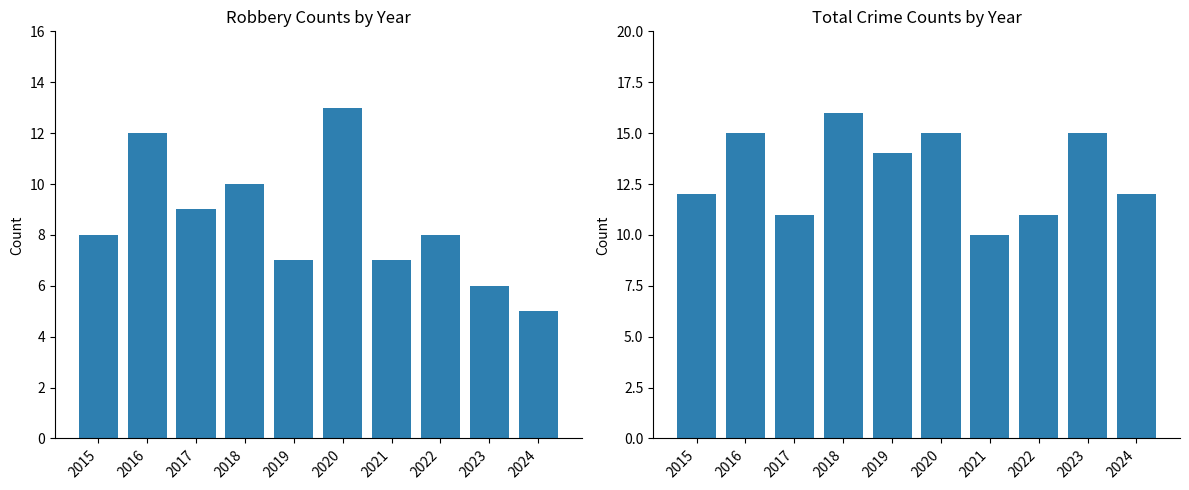

What is the sum of all Robbery values?

85